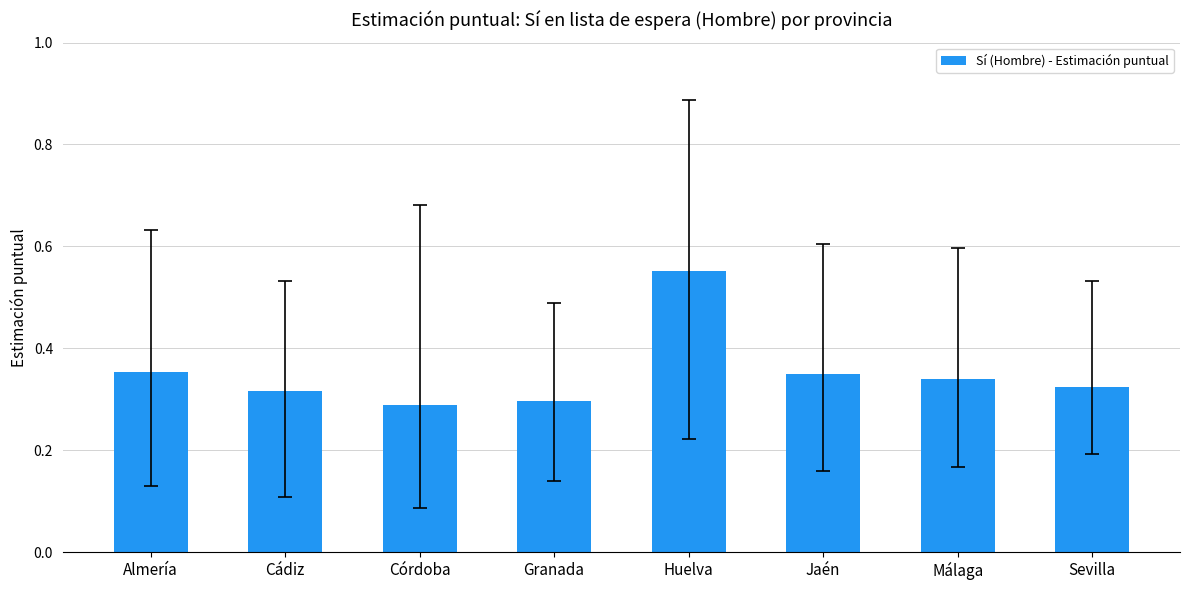

Count the values in the range 0 to 1.

8